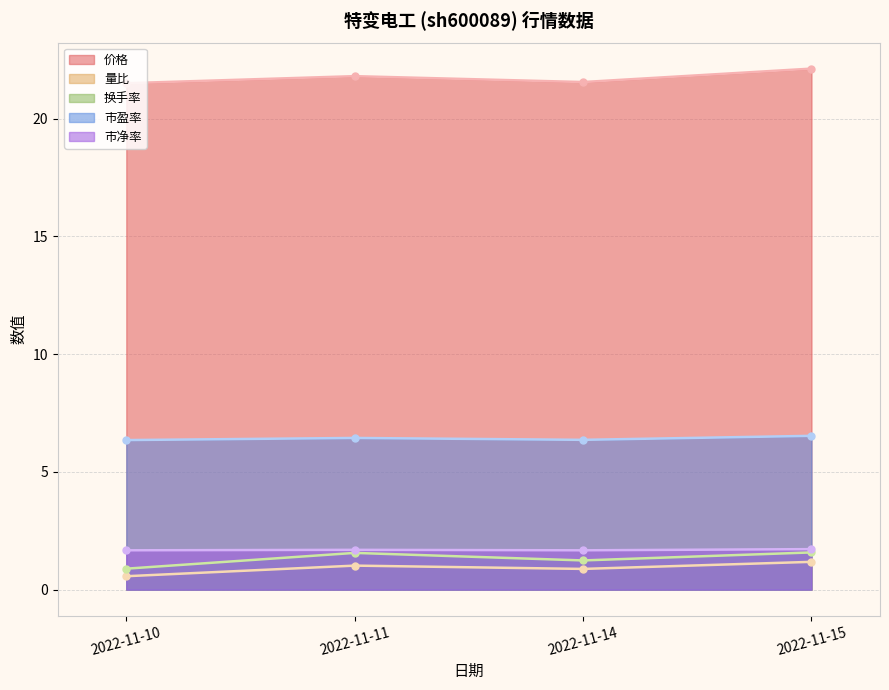

What is the value of the 换手率 point at the 1st from the left?

0.9